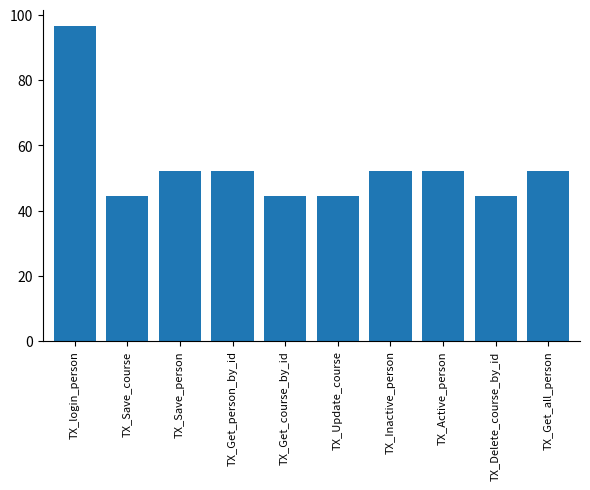

What is the difference between the maximum and minimum values?

52.2